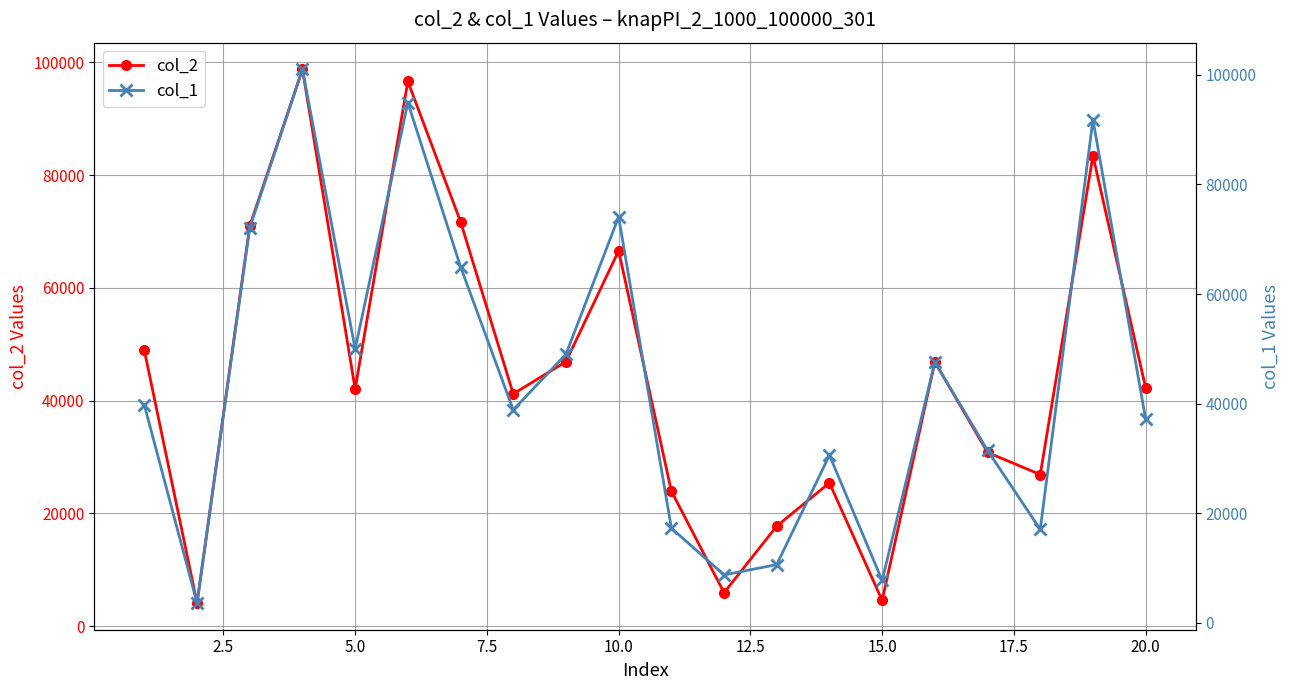

In col_2, how many points are higher than both neighbors (excluding endpoints)?

6